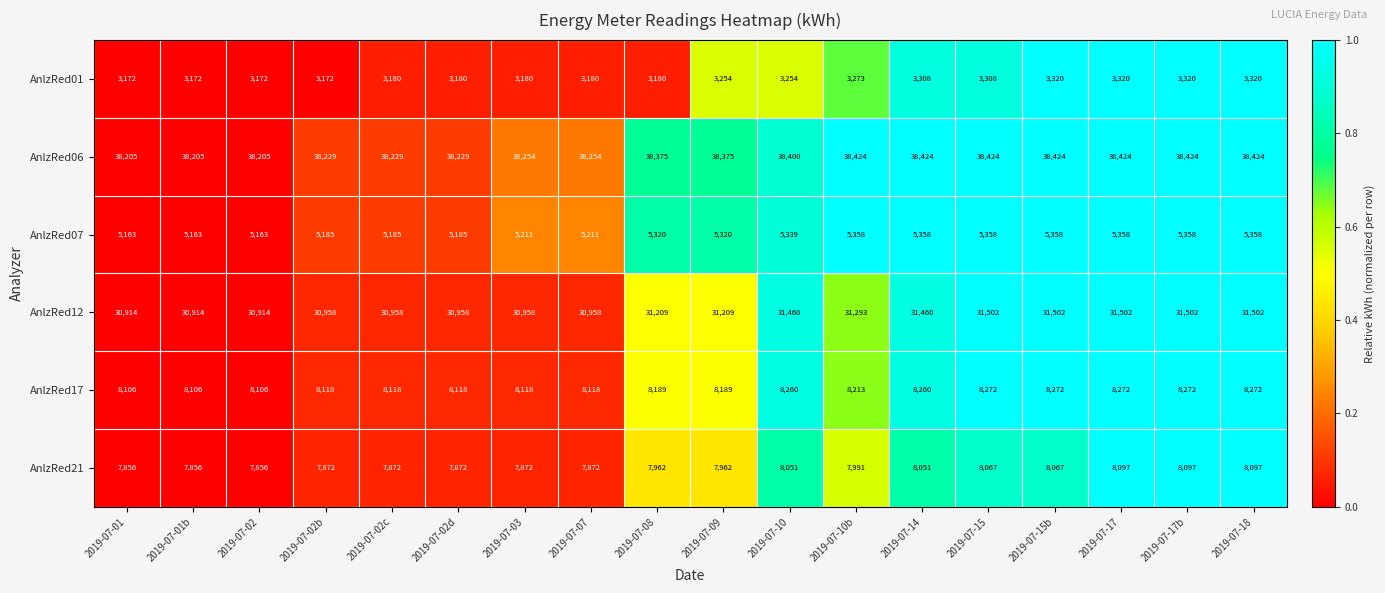

How many values in the AnlzRed07 series are below 5320?

8